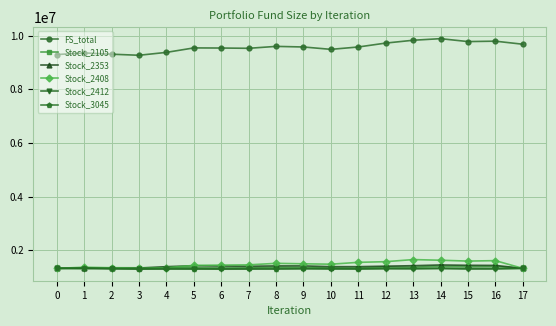

What is the lowest value of the Stock_2353 series?

1327920.0